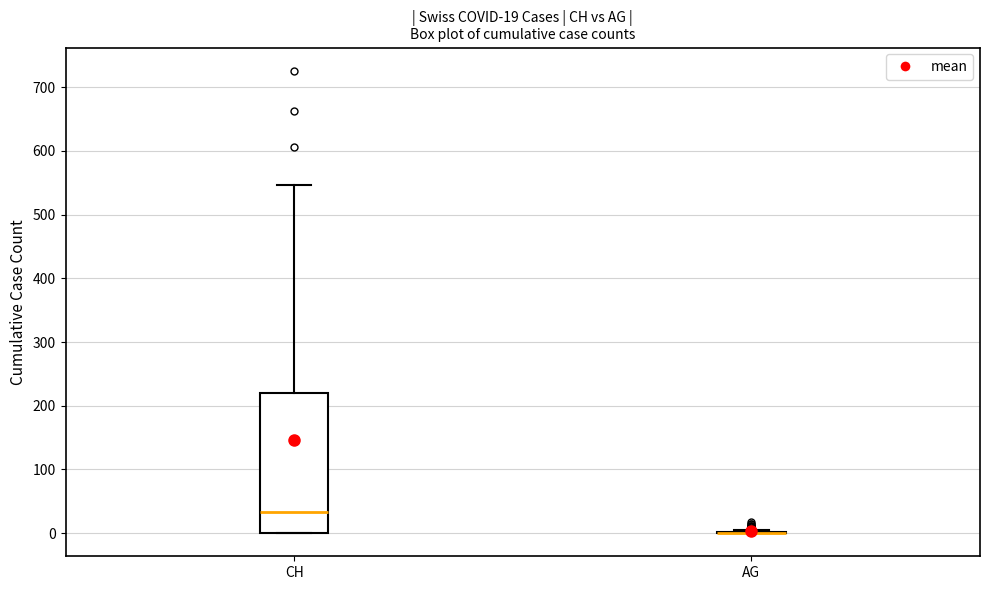

Comparing the boxes themselves (not the whiskers), which one is the tallest?

CH